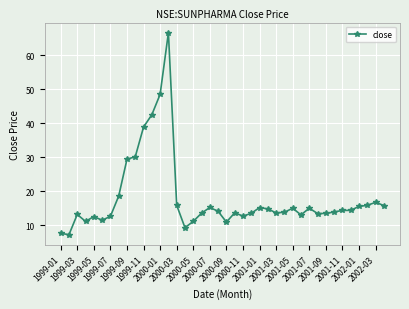

How many data points does each series have?

40